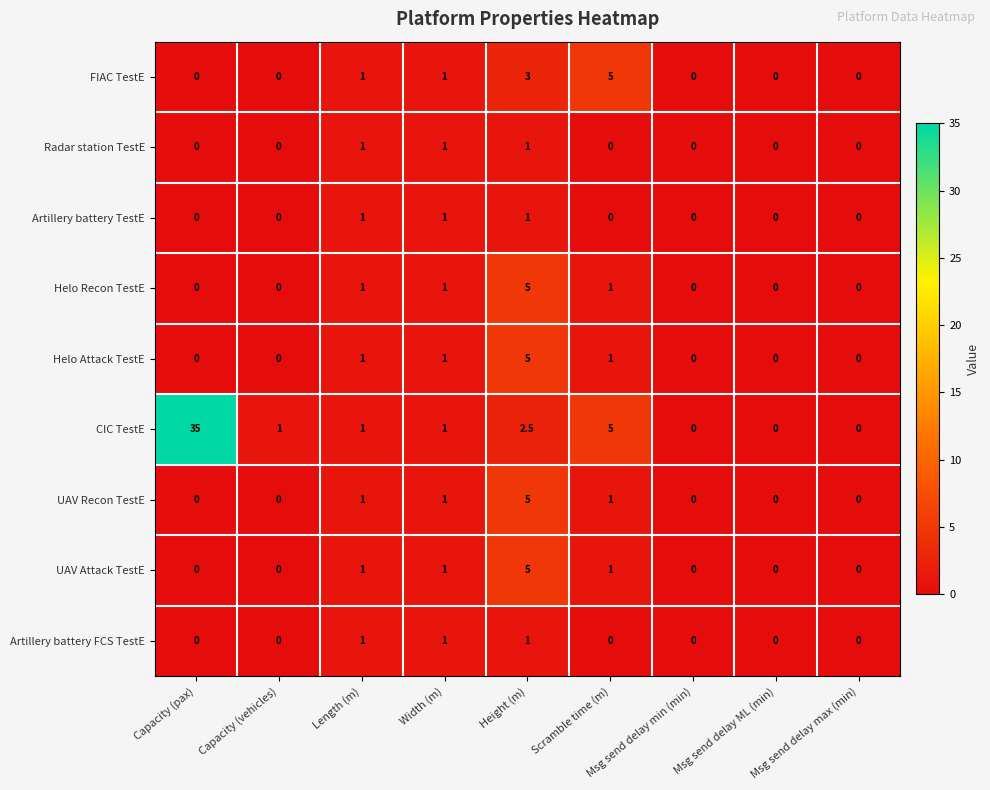

What is the difference between the Artillery battery FCS TestE values at Capacity (vehicles) and Width (m)?

1.0